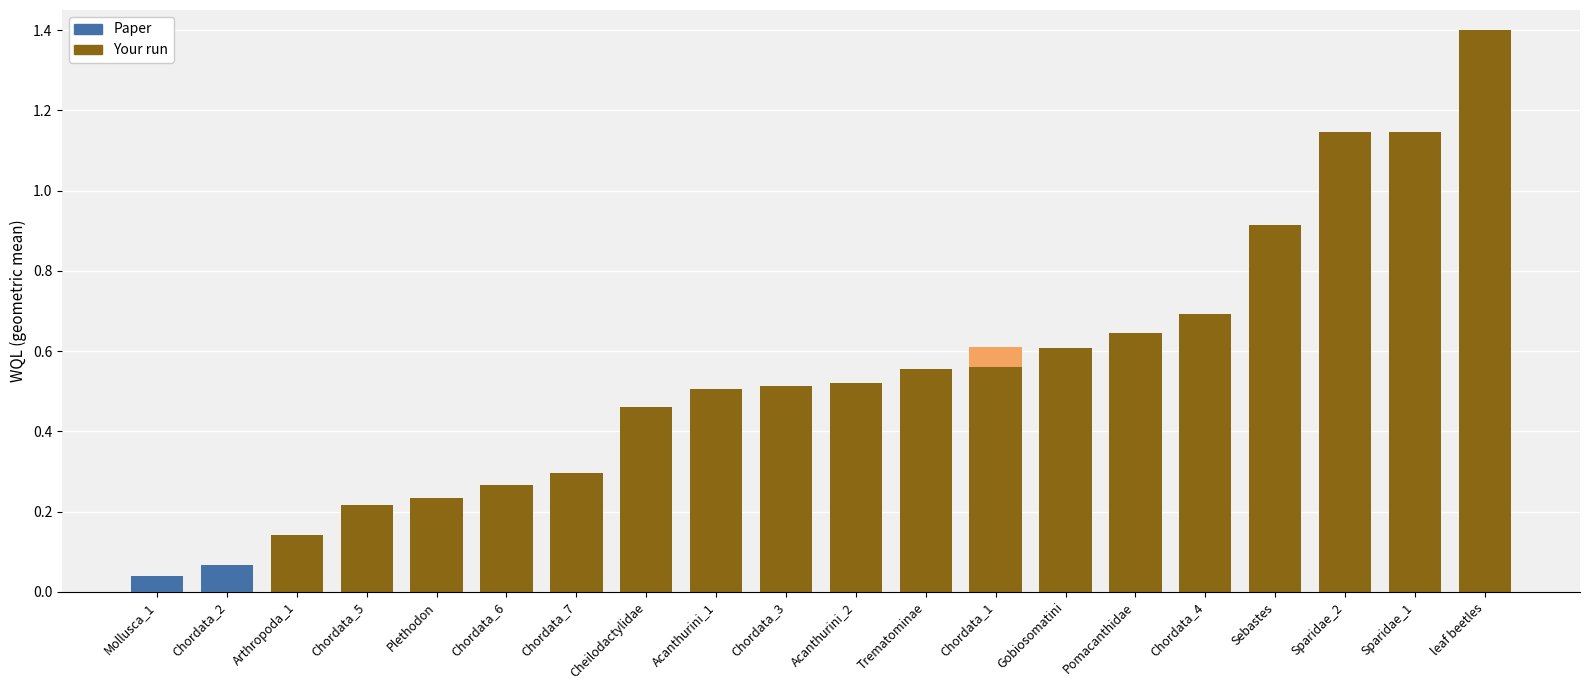

What is the label of the 15th bar from the left?

Pomacanthidae